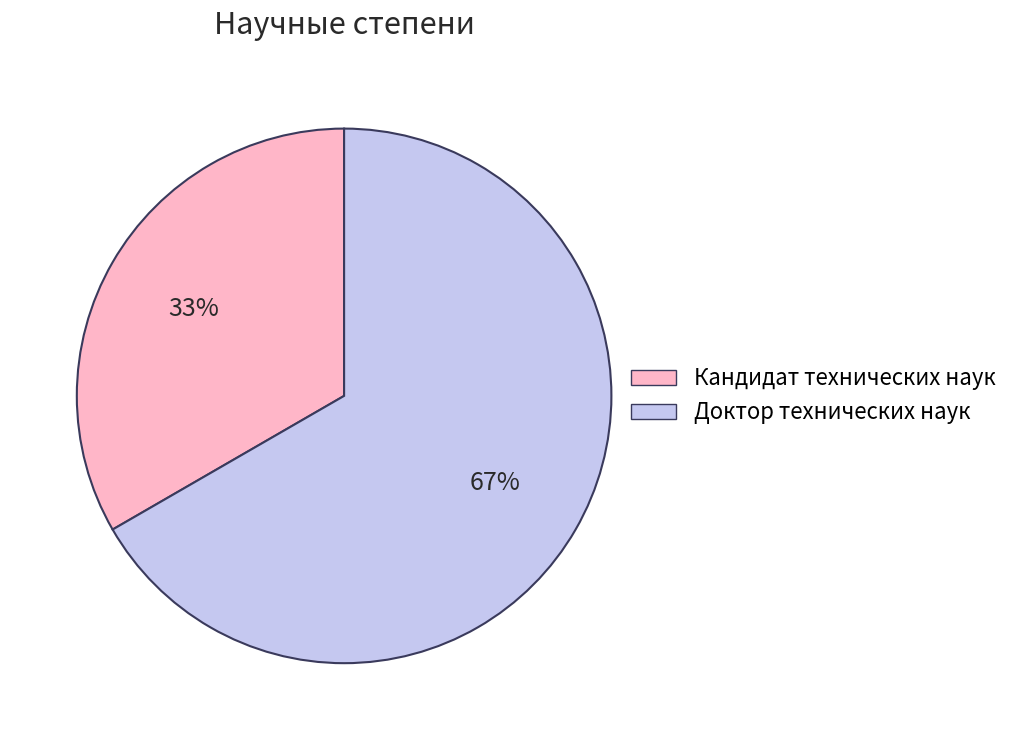

What percentage is the Доктор технических наук slice, to the nearest percent?

67%